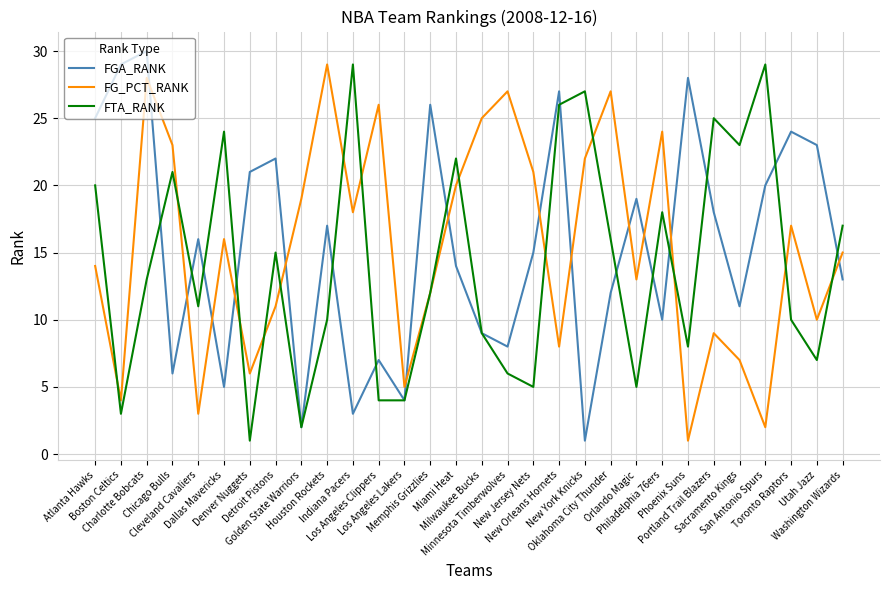

What position from the right is Miami Heat?

16